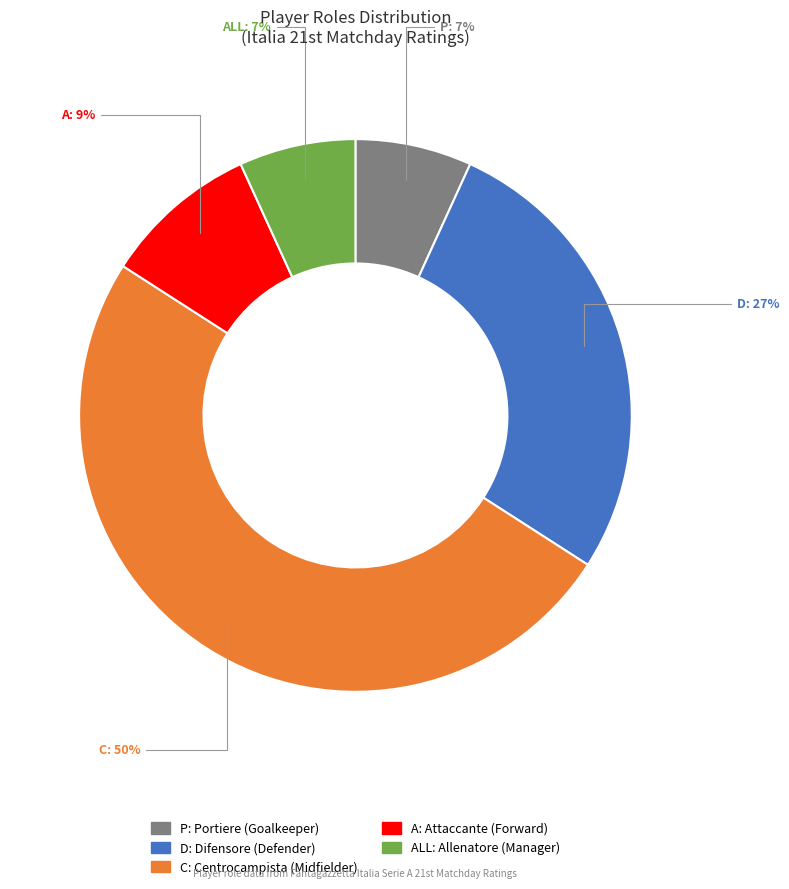

How many segments does this pie chart have?

5